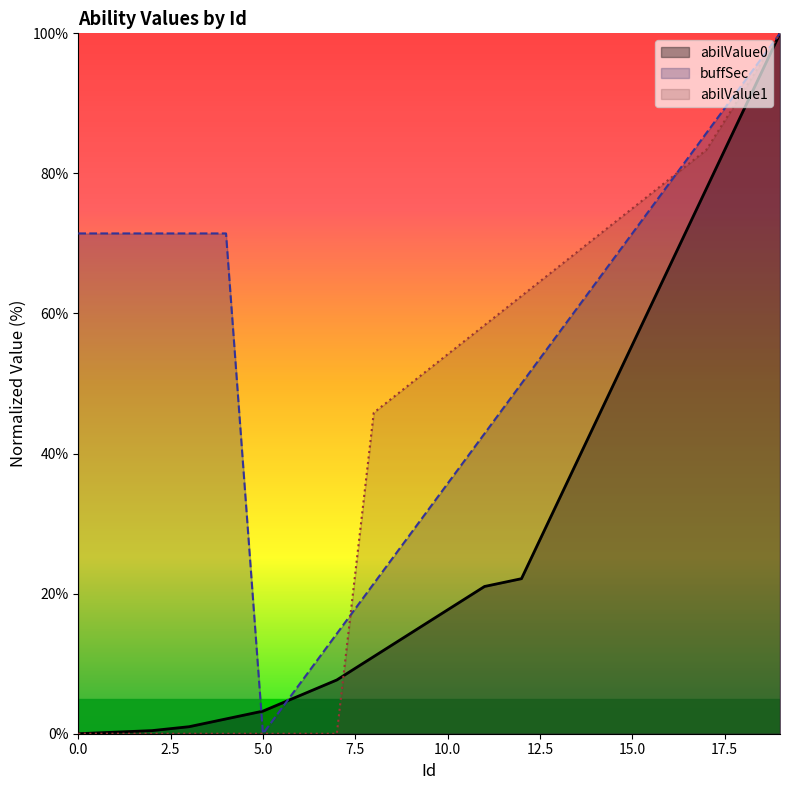

Reading left to right, list all the values displayed in this chart.

abilValue0: 0.0	0.2	0.4	1.0	2.1	3.2	5.5	7.7	11.0	14.3	17.7	21.0	22.1	33.3	44.4	55.5	66.6	77.8	88.9	100.0
abilValue1: 0.0	0.0	0.0	0.0	0.0	0.0	0.0	0.0	45.8	50.0	54.2	58.3	62.5	66.7	70.8	75.0	79.2	83.3	91.7	100.0
buffSec: 71.4	71.4	71.4	71.4	71.4	0.0	7.1	14.3	21.4	28.6	35.7	42.9	50.0	57.1	64.3	71.4	78.6	85.7	92.9	100.0